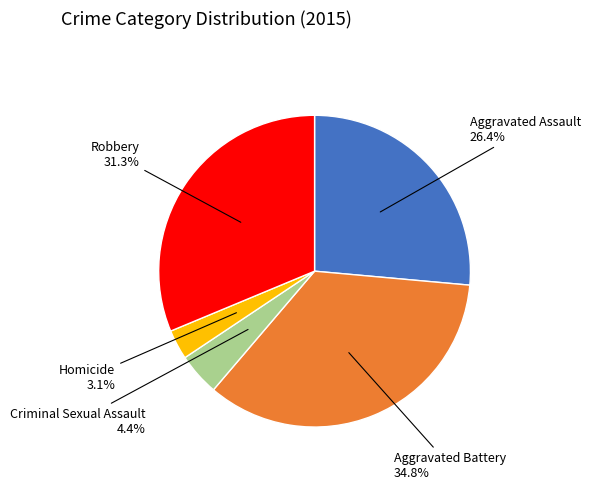

Does any single category account for the majority?

No